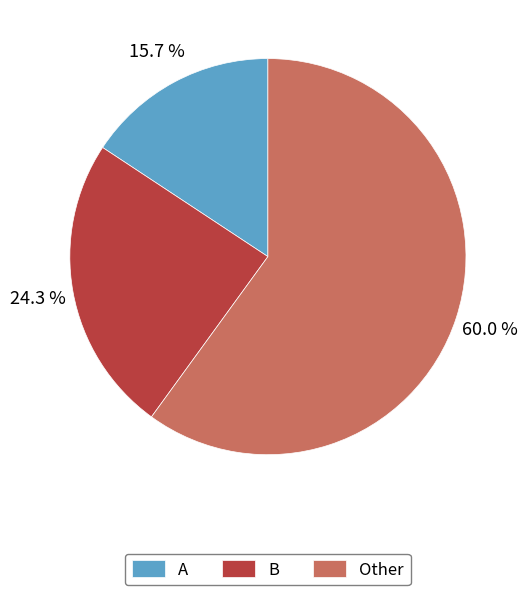

Is it true that B is 24% of the pie?

True